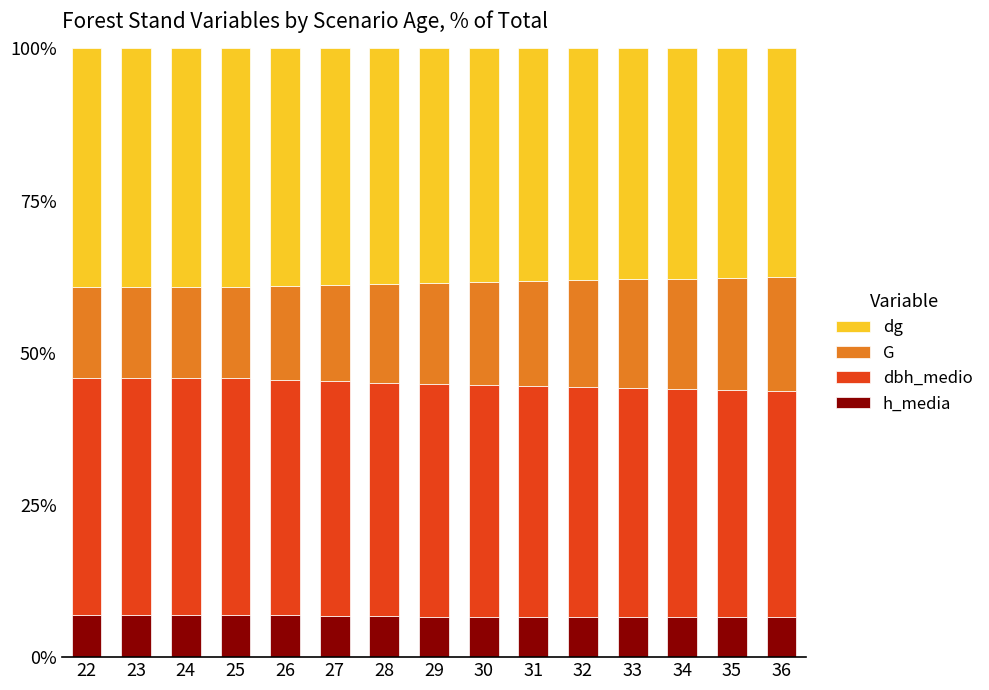

What value does the h_media series have at 28?

6.7